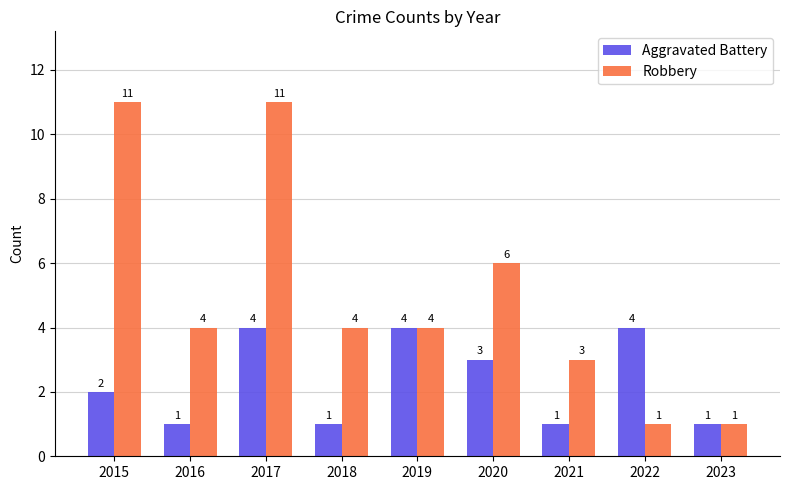

What are all the series names shown in the legend?

Aggravated Battery, Robbery